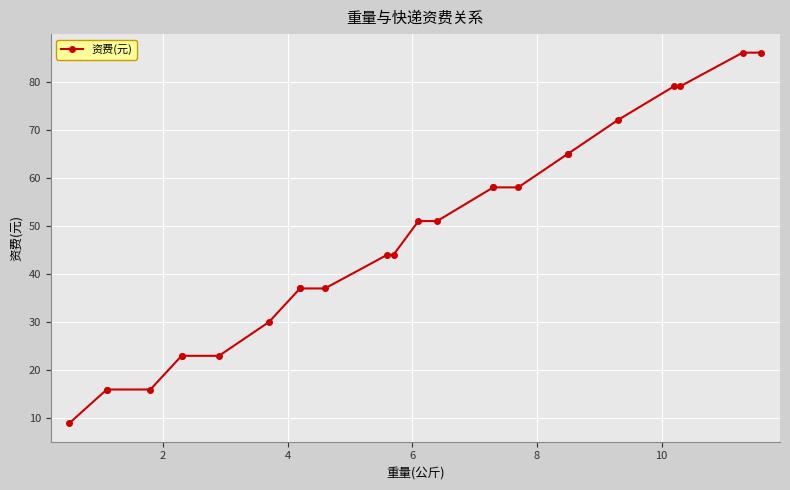

What is the smallest value displayed?

9